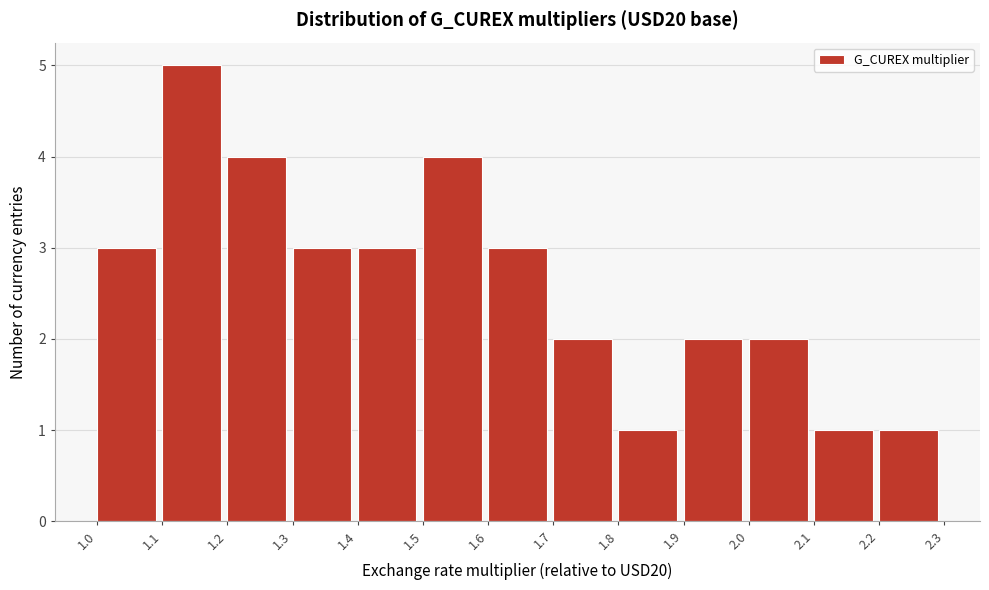

How tall is the bar that spans 2.0 to 2.1 on the x-axis? The values are not printed on the chart, so give them approximately, as read against the axis.

2